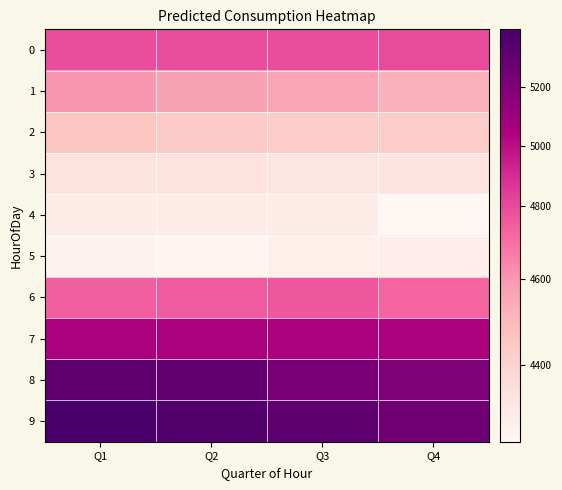

Reading right to left, list all the values displayed in this chart.

0: Q4=4793.4	Q3=4792.4	Q2=4792.2	Q1=4792.2
1: Q4=4520.7	Q3=4564.6	Q2=4570.4	Q1=4598.5
2: Q4=4423.1	Q3=4423.1	Q2=4432.2	Q1=4457.0
3: Q4=4319.0	Q3=4312.9	Q2=4330.1	Q1=4332.0
4: Q4=4219.9	Q3=4280.2	Q2=4280.2	Q1=4280.2
5: Q4=4272.5	Q3=4264.1	Q2=4238.5	Q1=4243.9
6: Q4=4707.4	Q3=4757.2	Q2=4748.2	Q1=4729.1
7: Q4=5054.6	Q3=5050.6	Q2=5054.4	Q1=5054.4
8: Q4=5207.9	Q3=5222.1	Q2=5292.0	Q1=5307.5
9: Q4=5253.1	Q3=5313.3	Q2=5355.7	Q1=5393.4